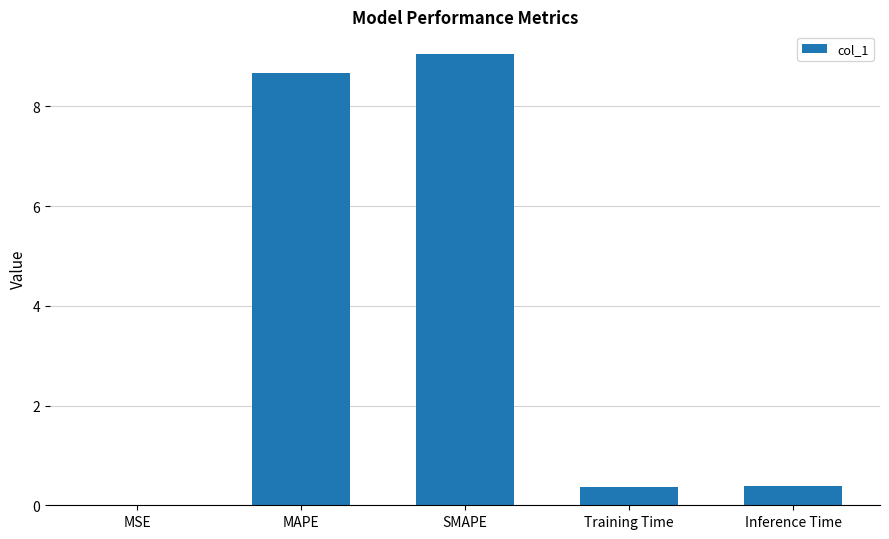

What is the greatest value displayed?

9.1